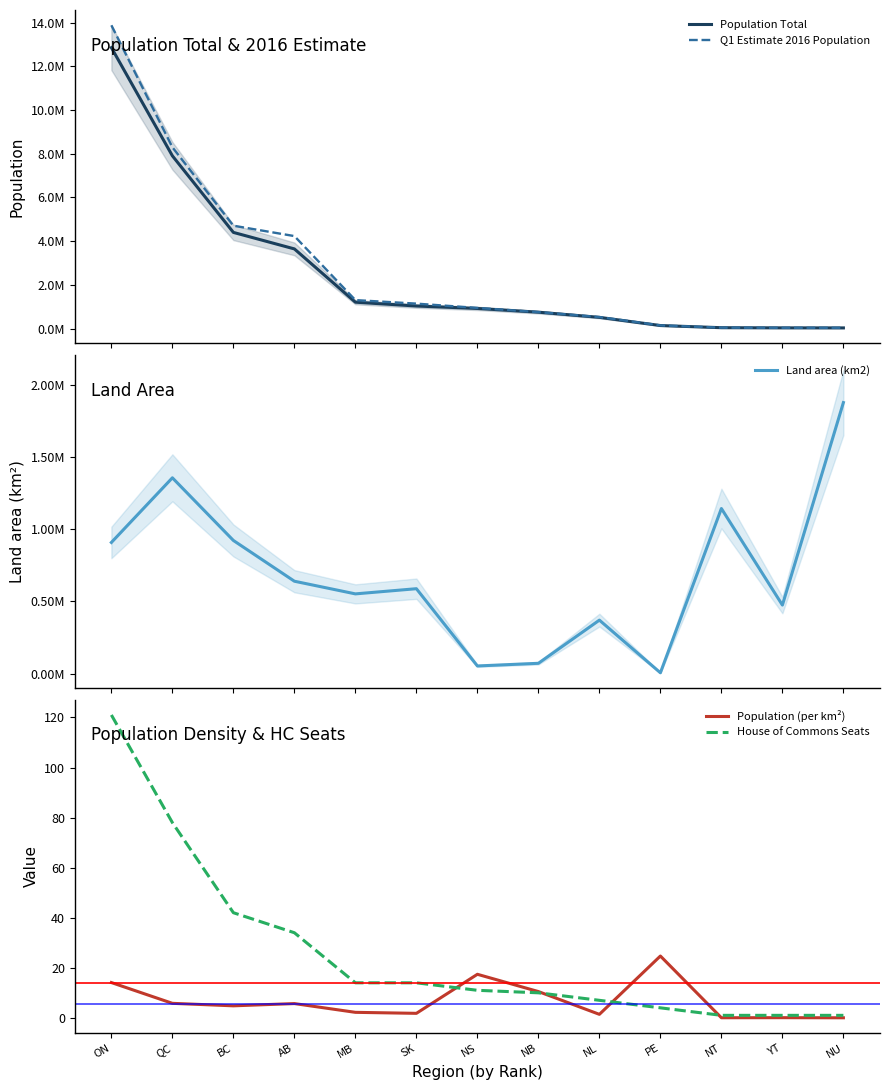

What is the highest value of the Population Total series?

12851821.0